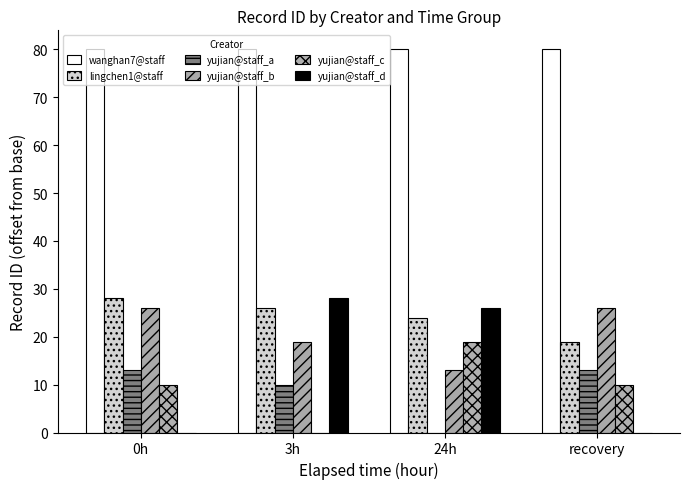

What is the difference between the maximum and minimum values in the lingchen1@staff series?

9